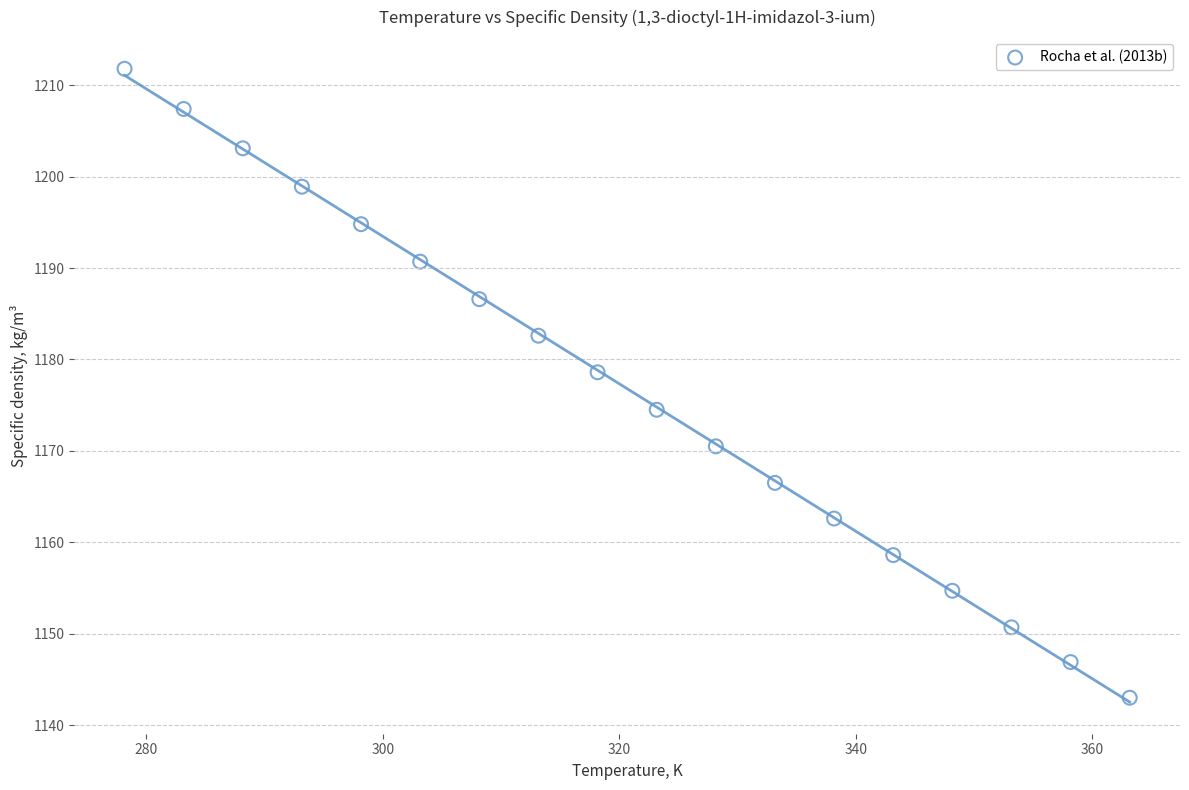

What is the range of Y values (max minus min)?

68.8